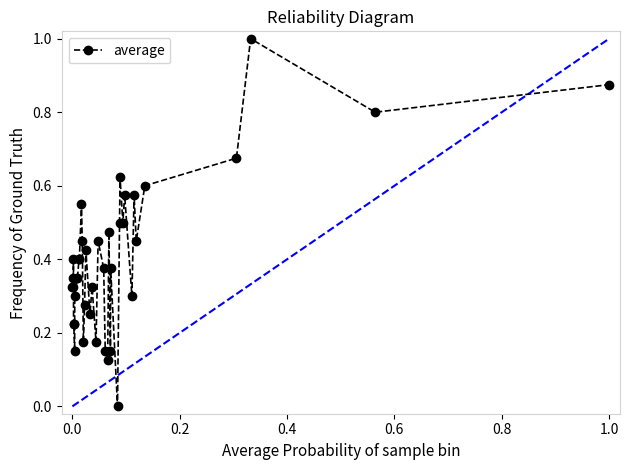

What is the difference between the maximum and minimum values?

1.0